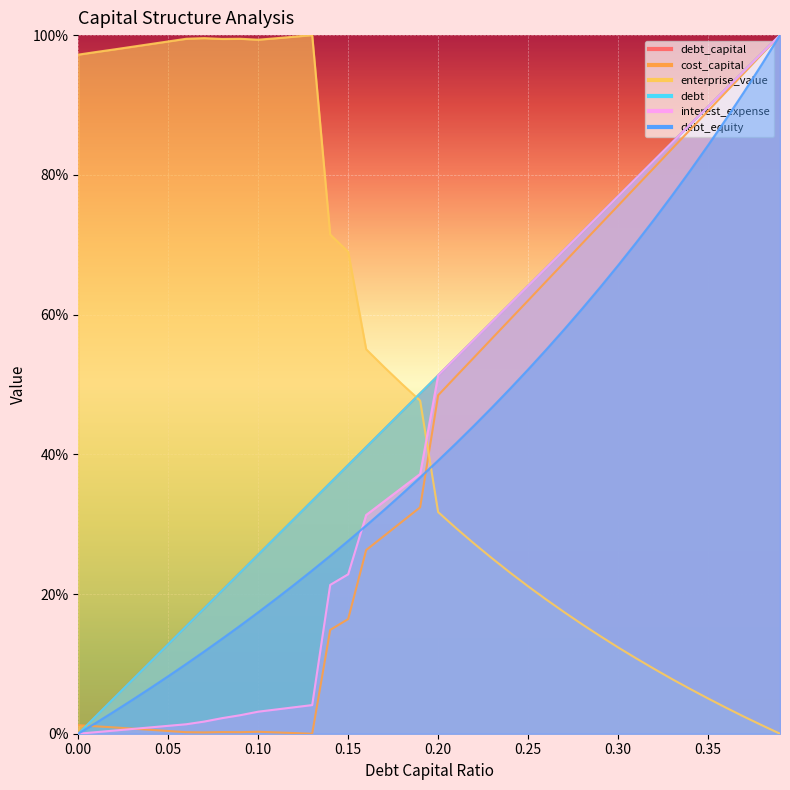

What is the difference between the maximum and second lowest values in the enterprise_value series?

1.0